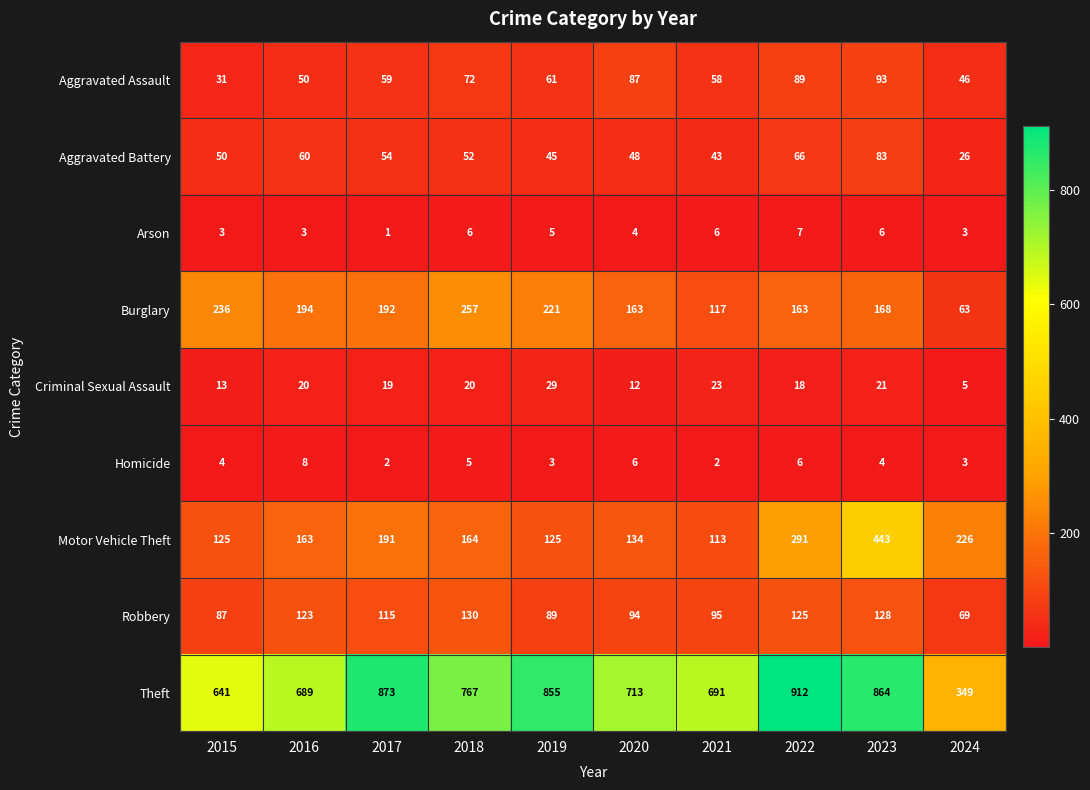

True or false: Criminal Sexual Assault has a value of 14 at 2019.

False